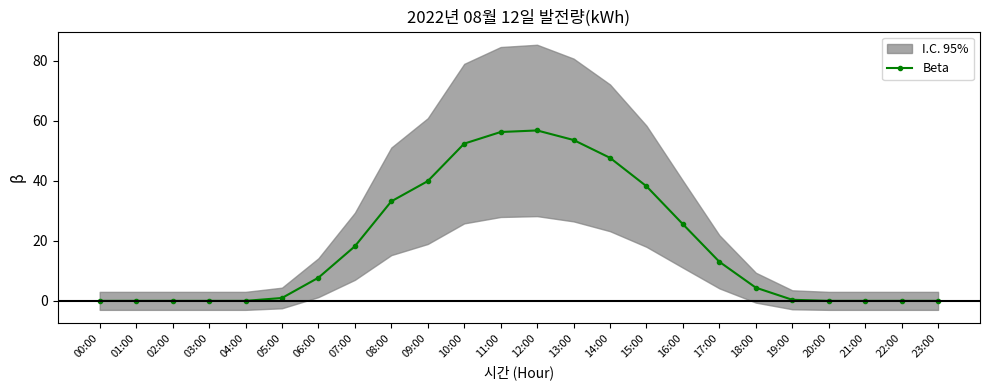

How many interior local peaks (higher than both neighbors) does the data have?

1